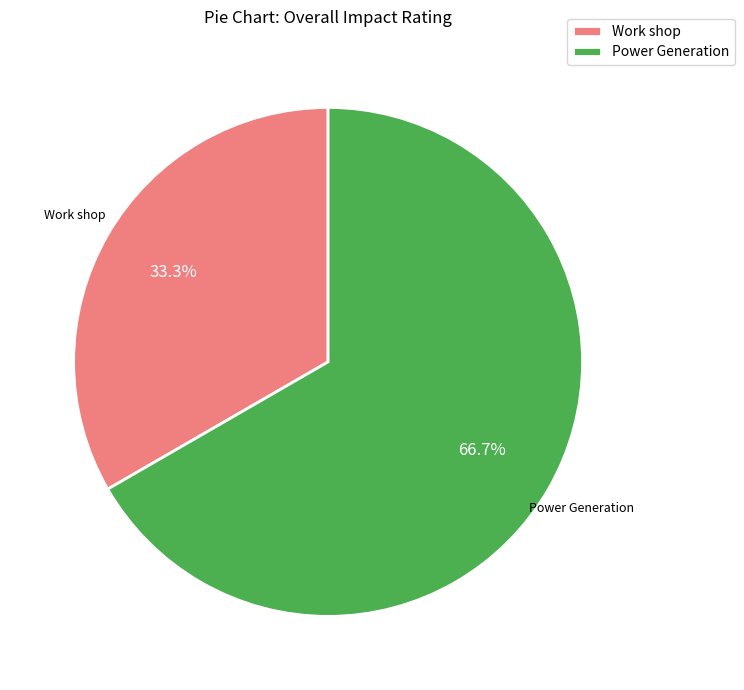

Count the number of slices in the pie.

2